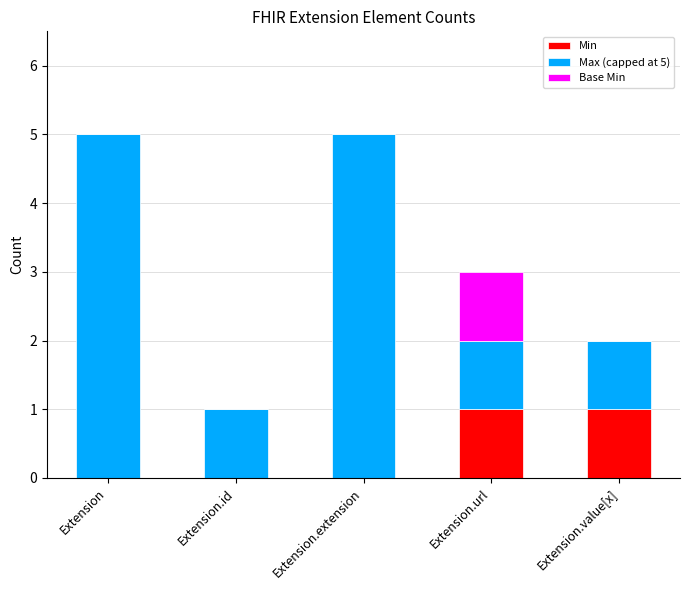

True or false: Min has a value of 1 at Extension.url.

True